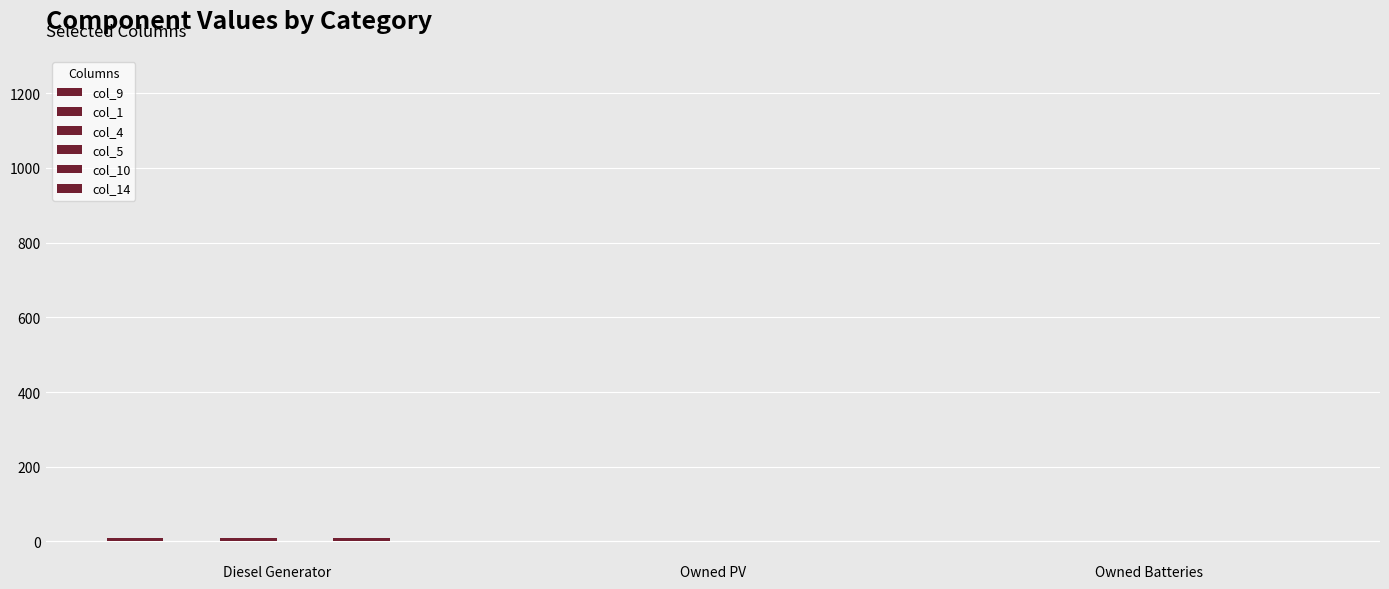

Count the number of categories in the chart.

3